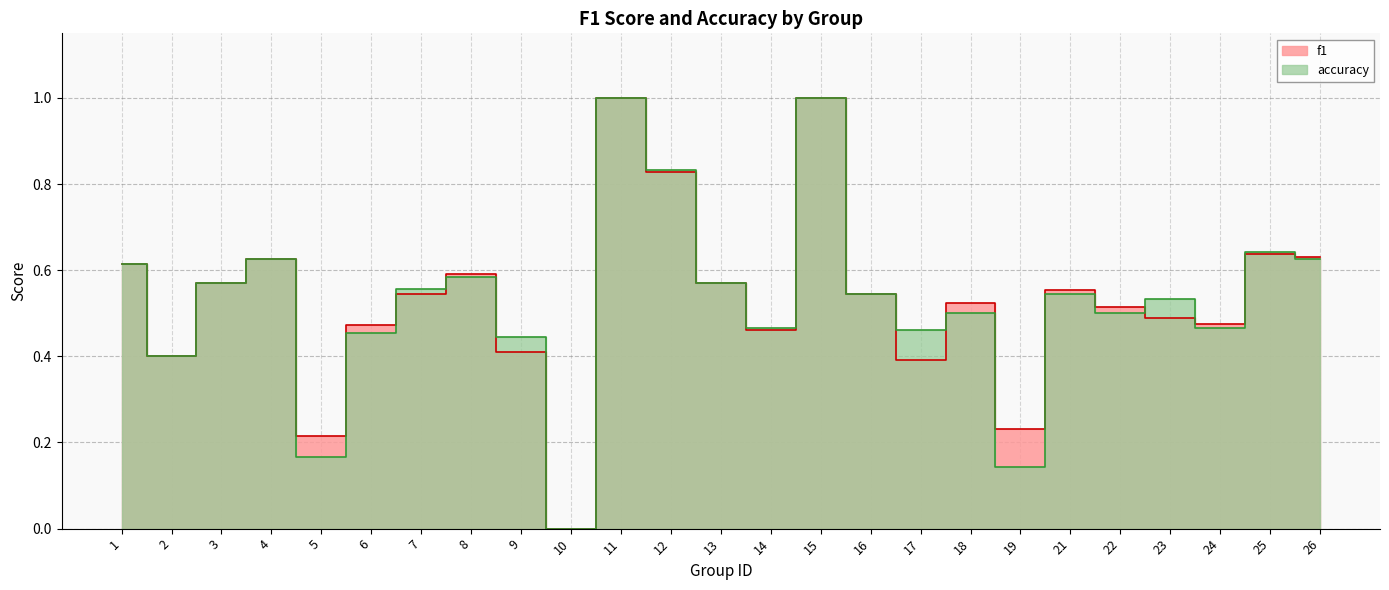

Reading left to right, what are all the values shown in this chart?

f1: 0.6	0.4	0.6	0.6	0.2	0.5	0.5	0.6	0.4	0.0	1.0	0.8	0.6	0.5	1.0	0.5	0.4	0.5	0.2	0.6	0.5	0.5	0.5	0.6	0.6
accuracy: 0.6	0.4	0.6	0.6	0.2	0.5	0.6	0.6	0.4	0.0	1.0	0.8	0.6	0.5	1.0	0.5	0.5	0.5	0.1	0.5	0.5	0.5	0.5	0.6	0.6